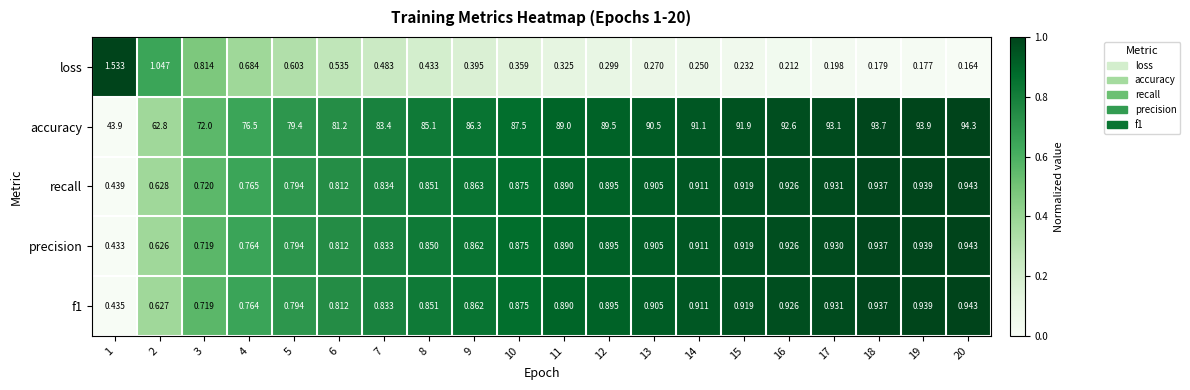

At which category is the sum across all series the highest?

20